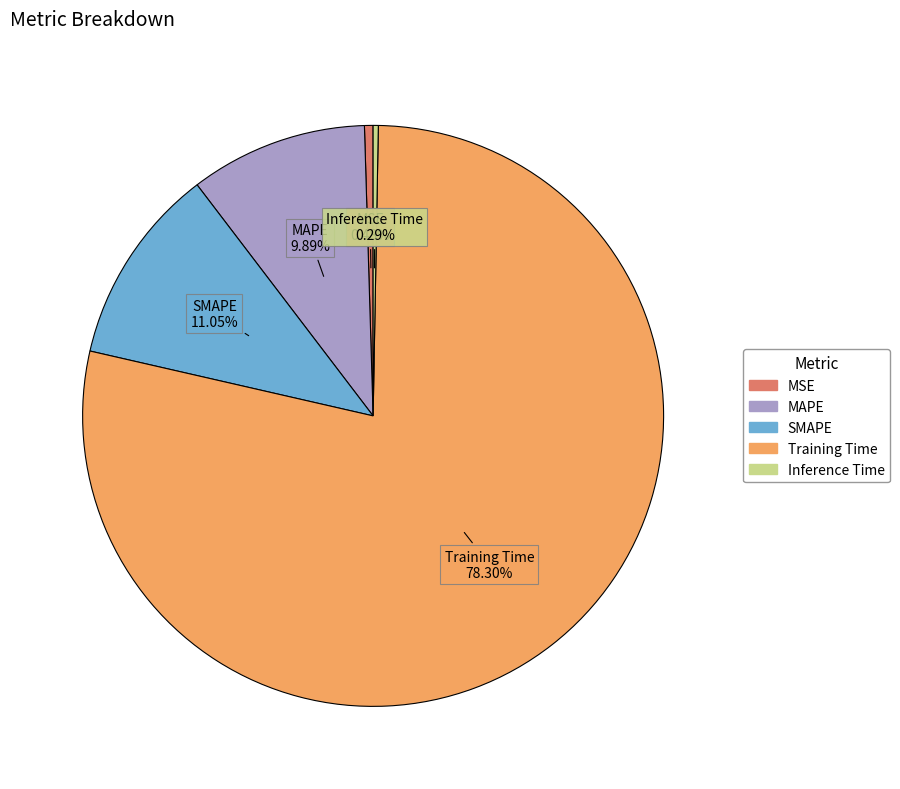

Is it true that SMAPE is 11% of the pie?

True